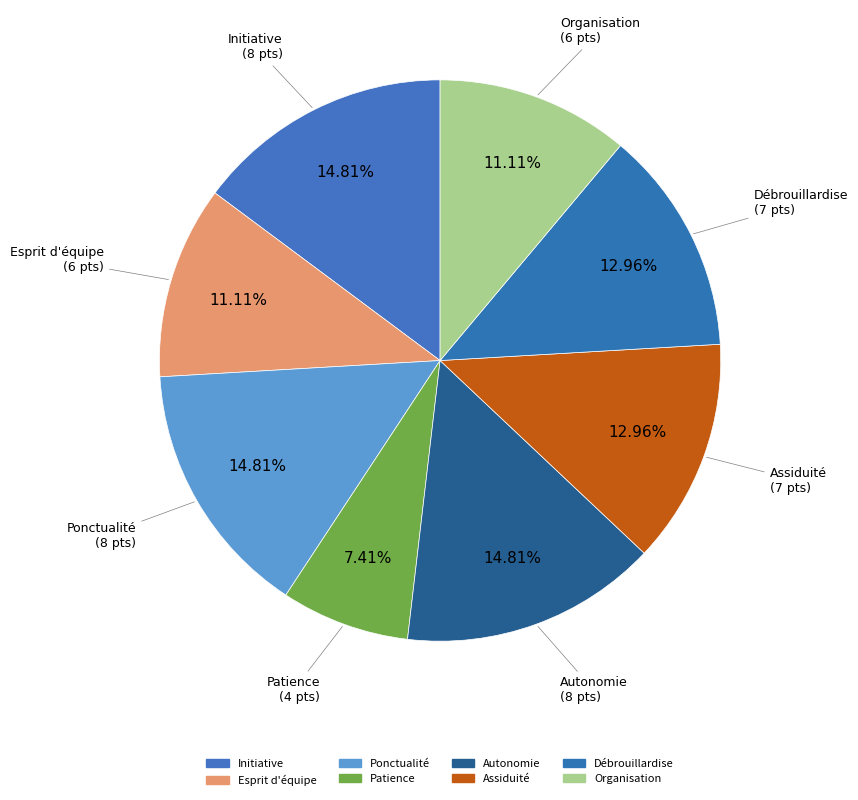

Which category has the biggest portion of the pie?

Initiative